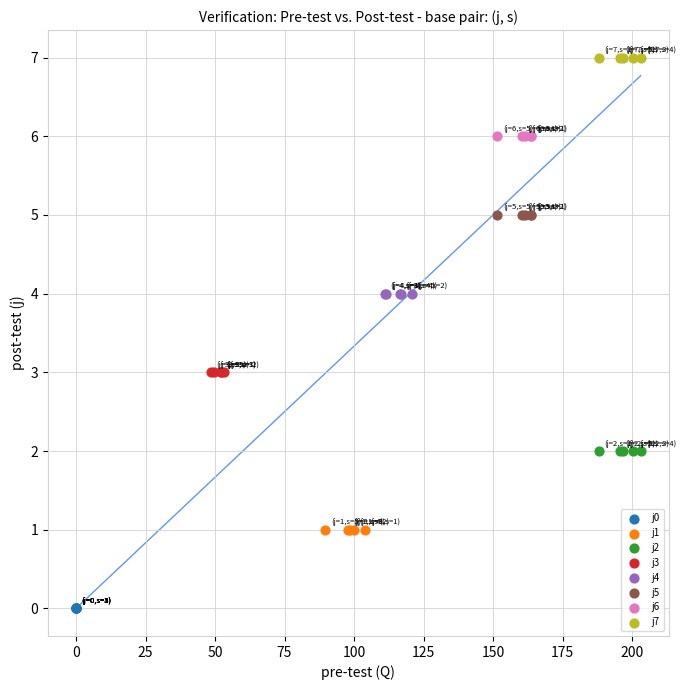

Which series reaches the minimum Y coordinate?

j0